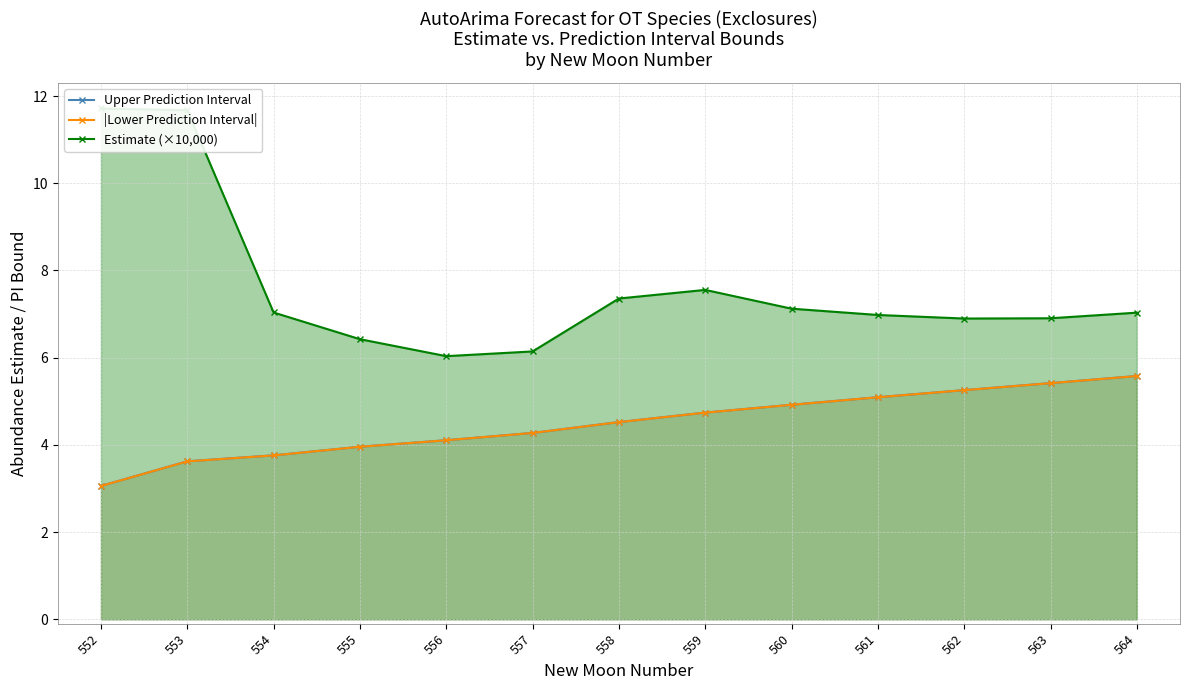

Where is the first local maximum for Estimate (×10,000)?

559